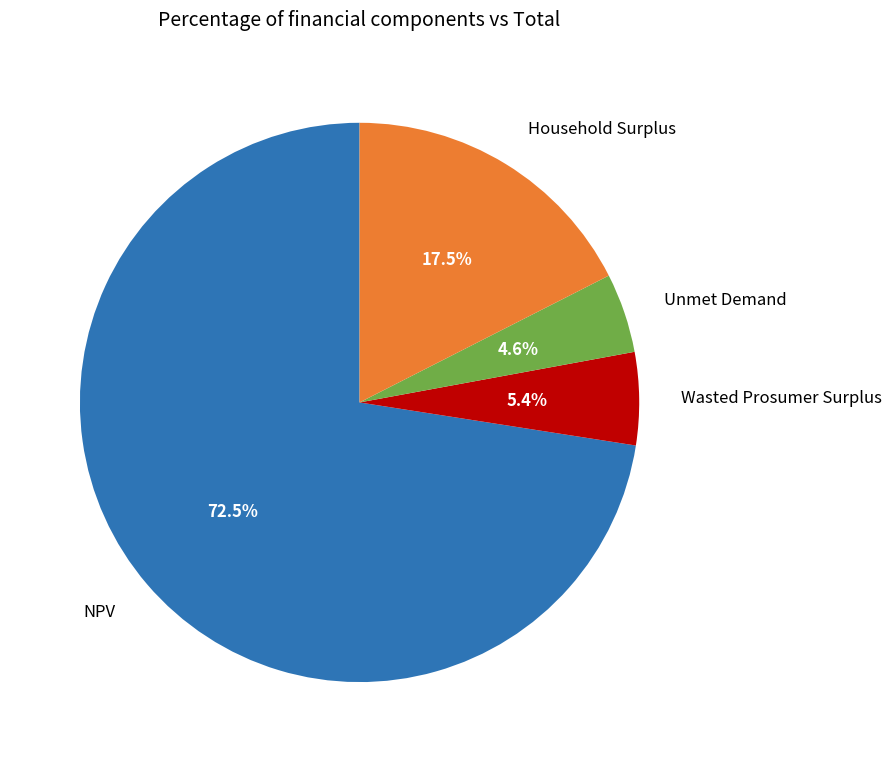

How much of the chart is everything except Household Surplus?

82.5%